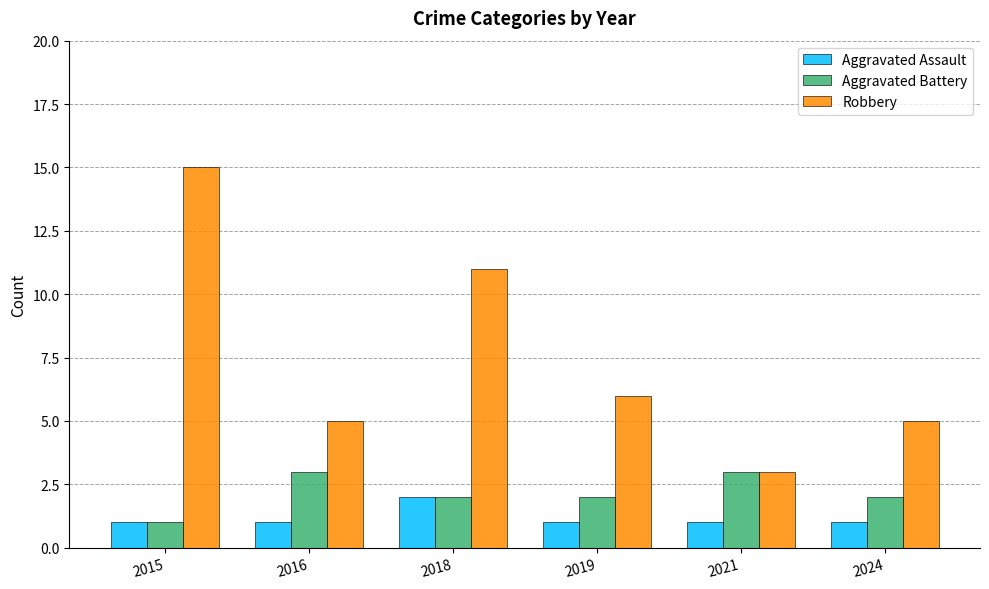

Reading left to right, what are all the values shown in this chart?

Aggravated Assault: 2015=1	2016=1	2018=2	2019=1	2021=1	2024=1
Aggravated Battery: 2015=1	2016=3	2018=2	2019=2	2021=3	2024=2
Robbery: 2015=15	2016=5	2018=11	2019=6	2021=3	2024=5